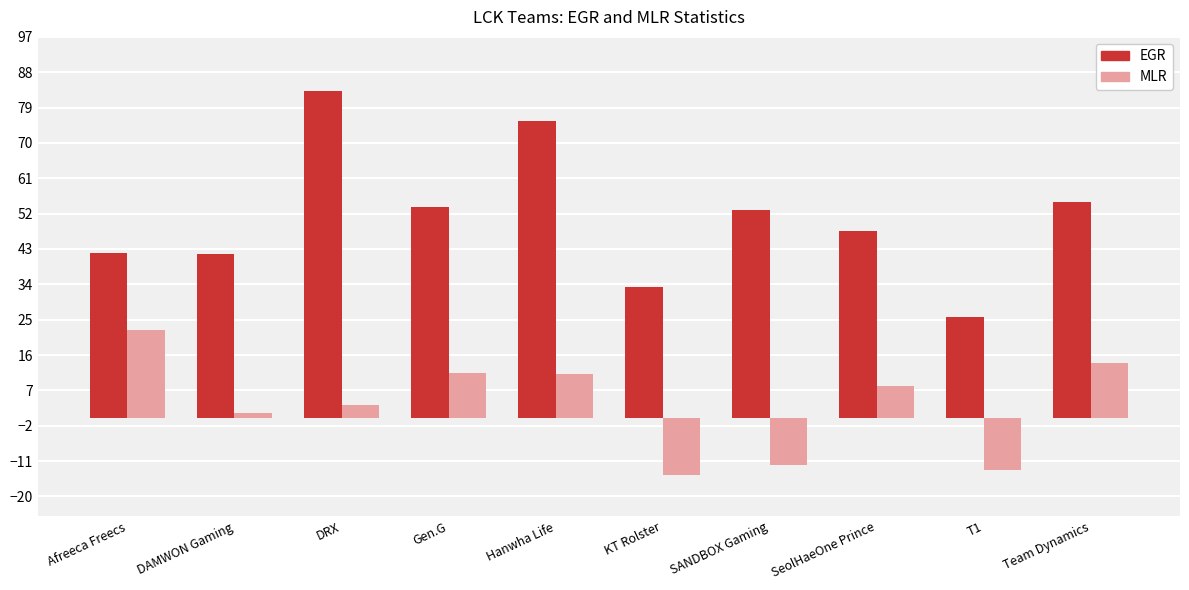

Count the number of categories in the chart.

10